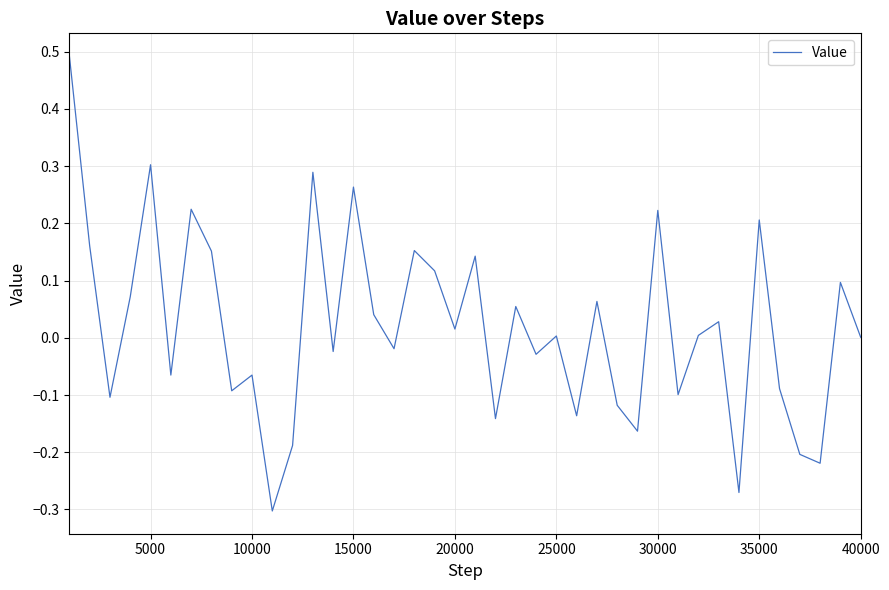

What is the greatest value displayed?

0.5